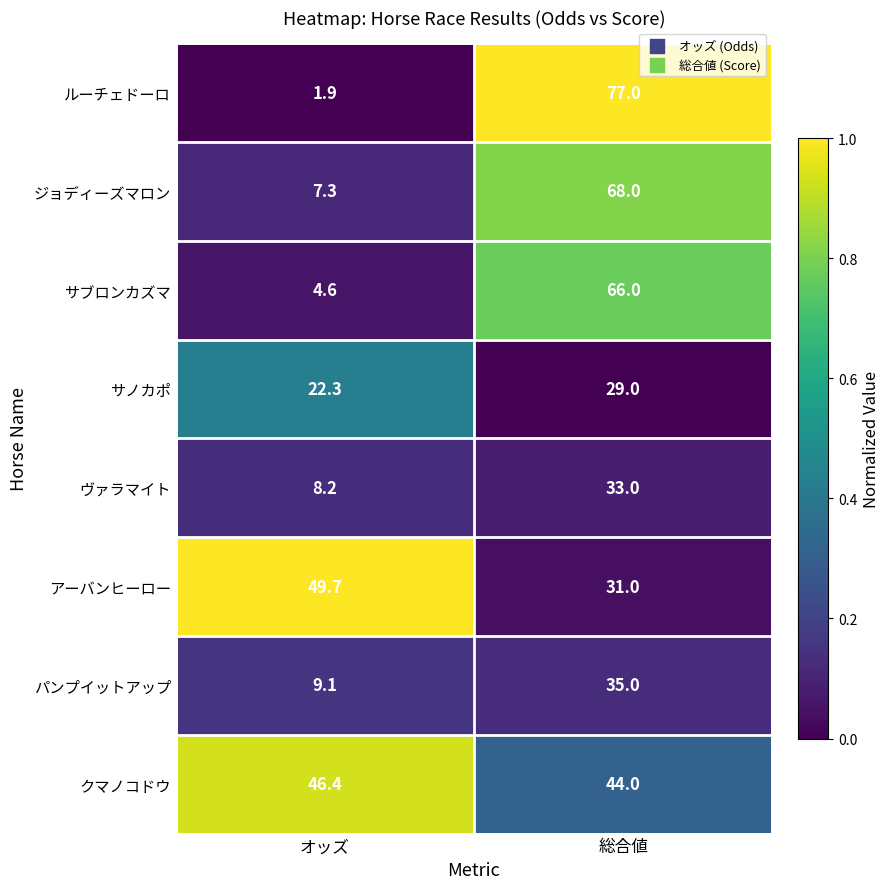

The value of サノカポ at 総合値 is 29.0. True or false?

True